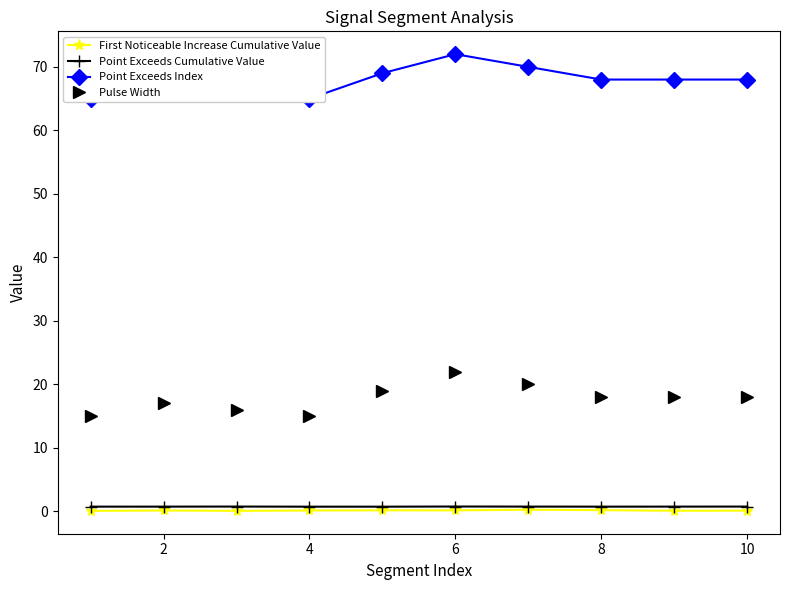

What is the average value of the Point Exceeds Index series?

67.8